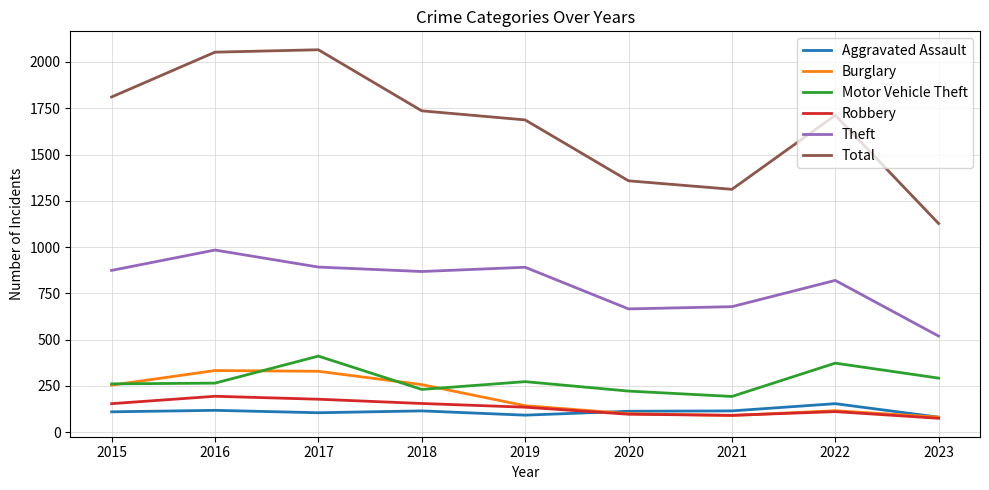

At which category does Theft reach its first local peak?

2016